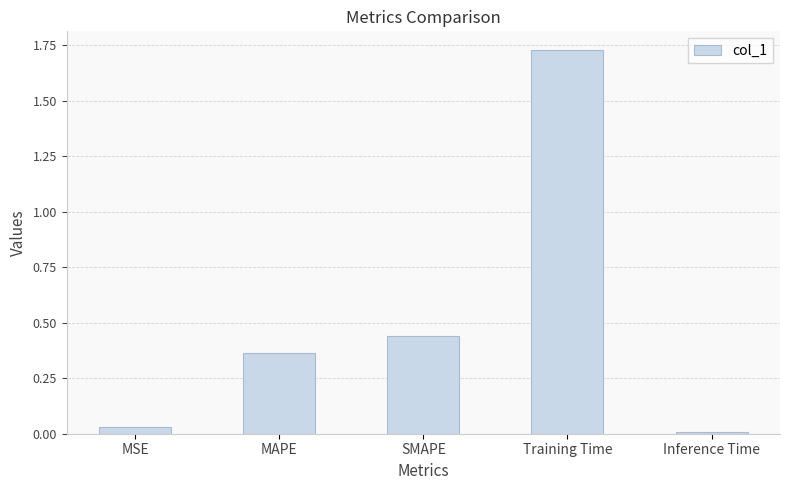

How many bars are there in total?

5